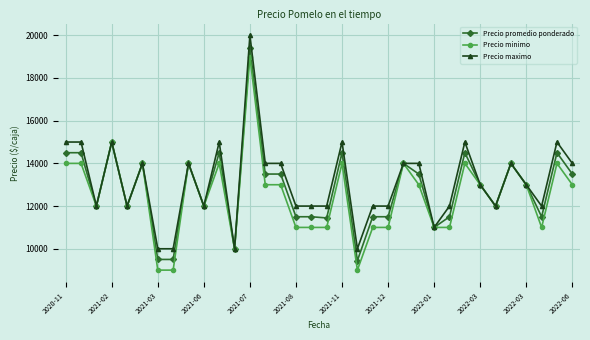

List the series in order of their overall mean, highest first.

Precio maximo, Precio promedio ponderado, Precio minimo